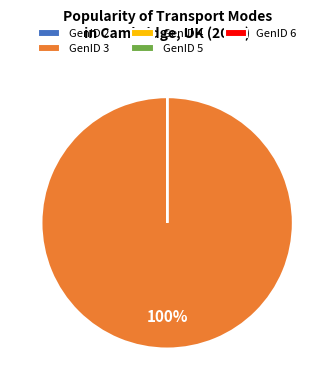

What is the majority slice?

GenID 3